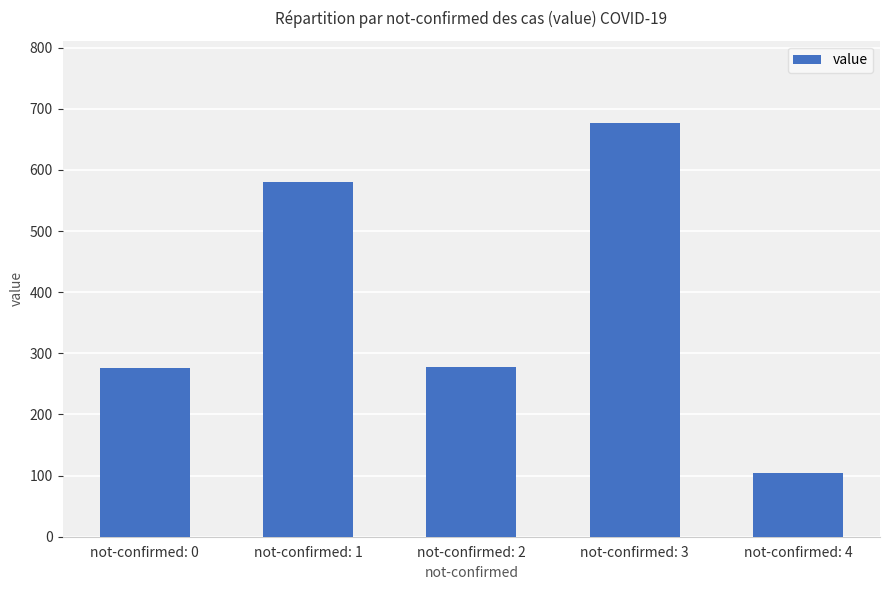

Does the chart contain any negative values?

No